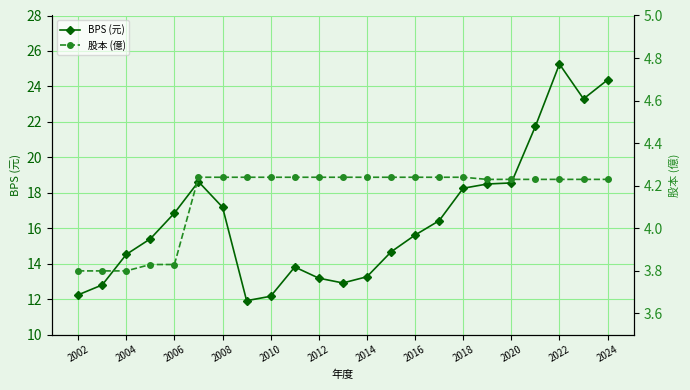

Which series has the widest spread of values?

BPS (元)